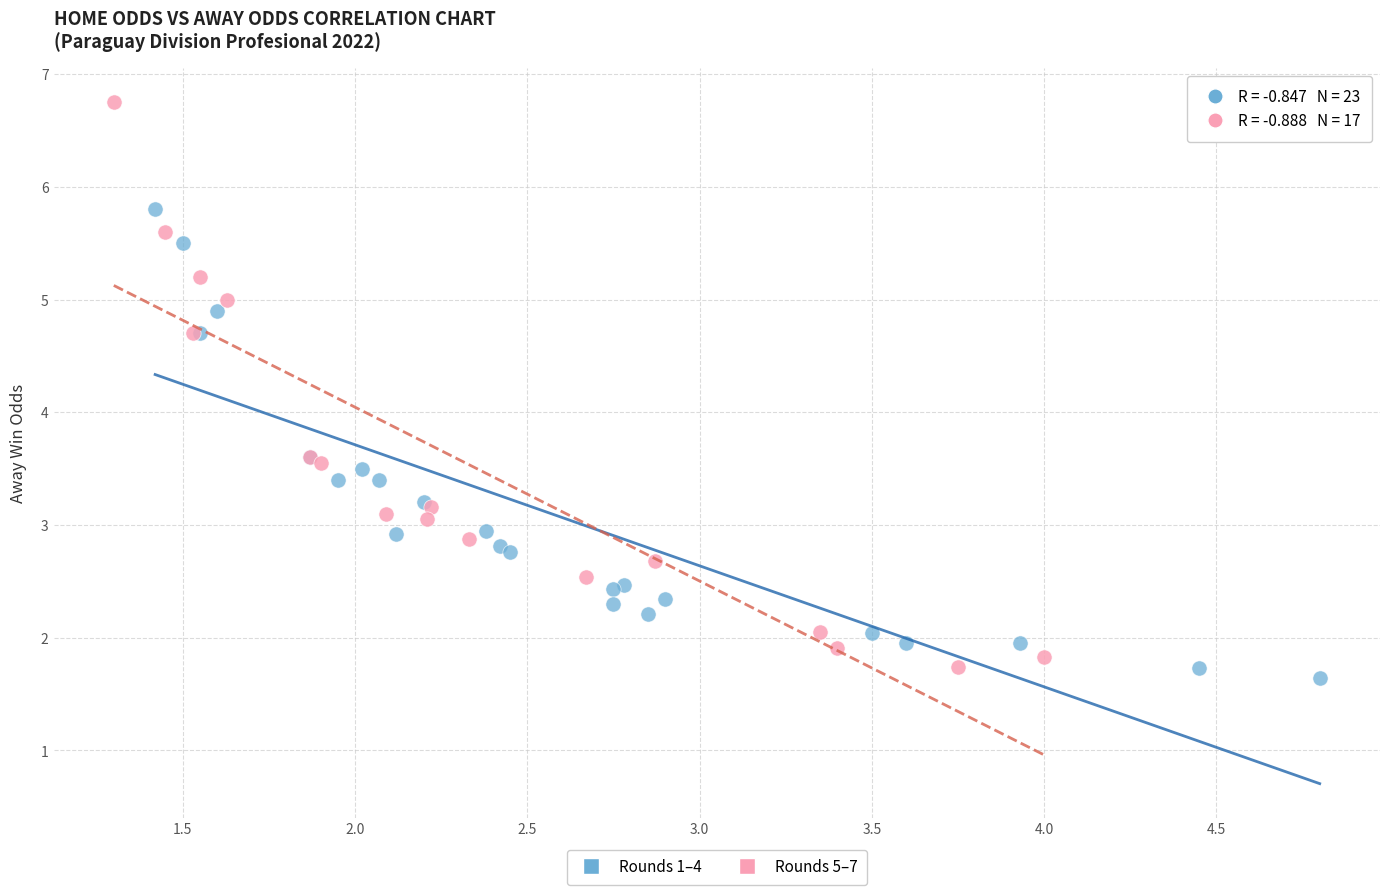

Which series has the largest Y range (max minus min)?

Rounds 5–7